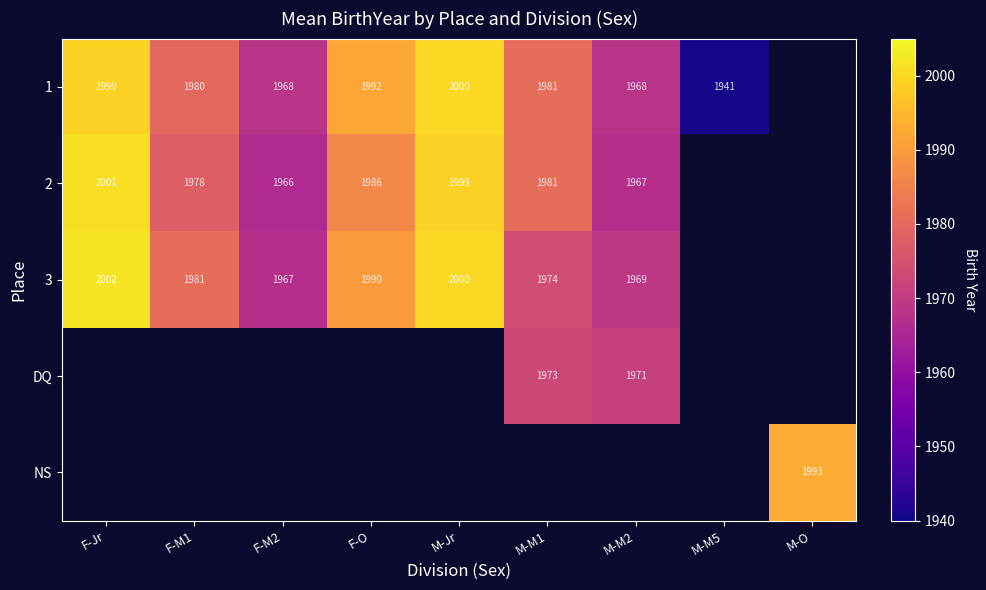

What is the sum of the 2 values at F-O and M-M2?

3953